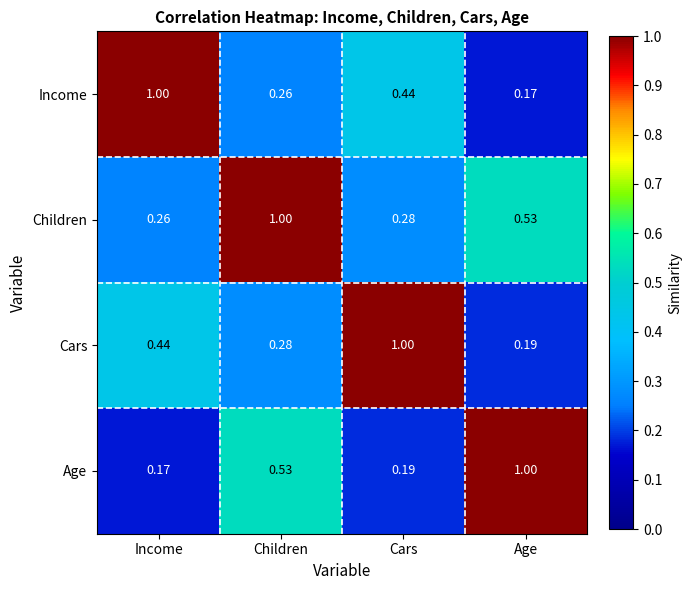

Which series has the largest total across all categories?

Children